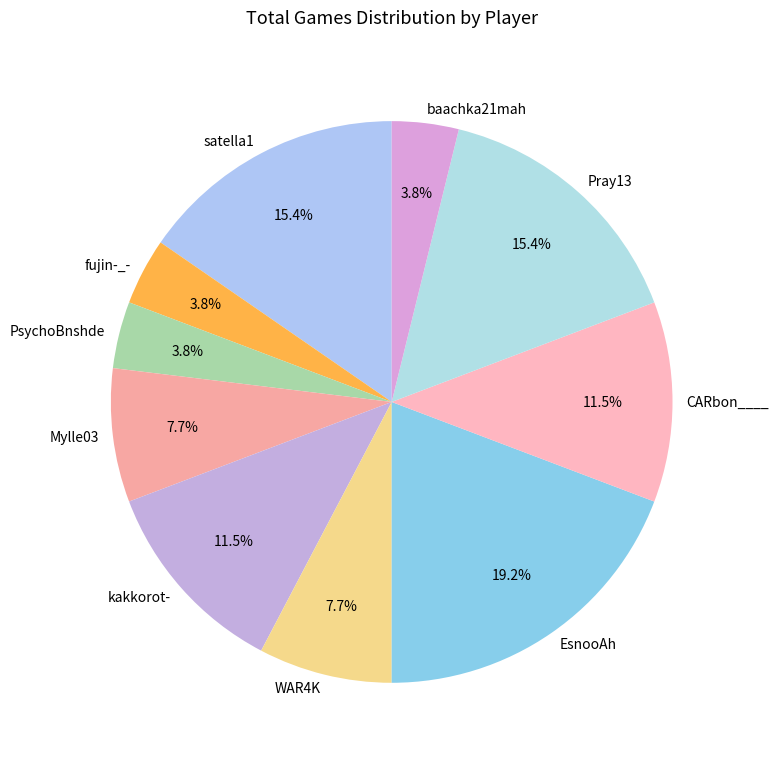

Which slice is the largest?

EsnooAh